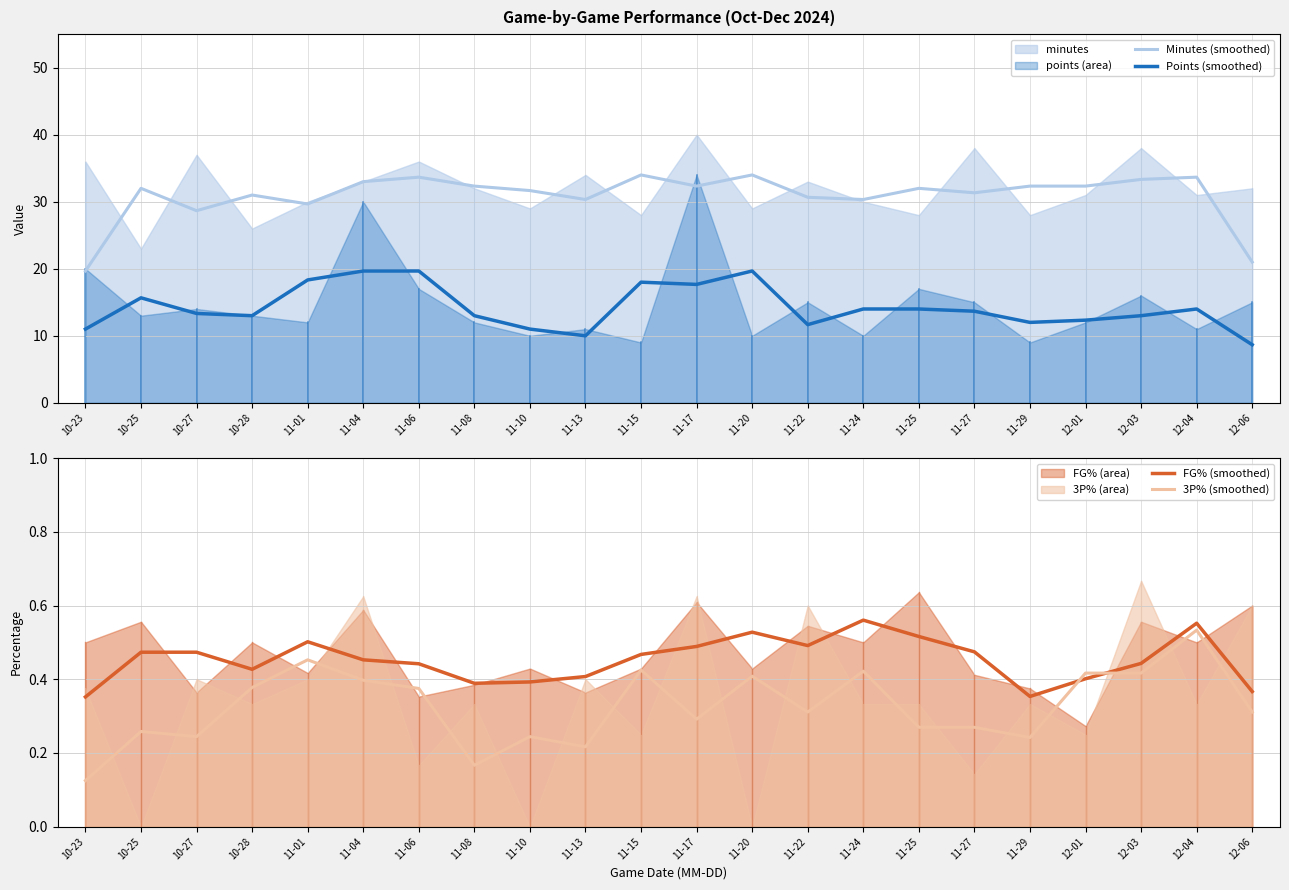

List the series in order of their peak value, lowest first.

3P% (smoothed), FG% (smoothed), Points (smoothed), Minutes (smoothed)